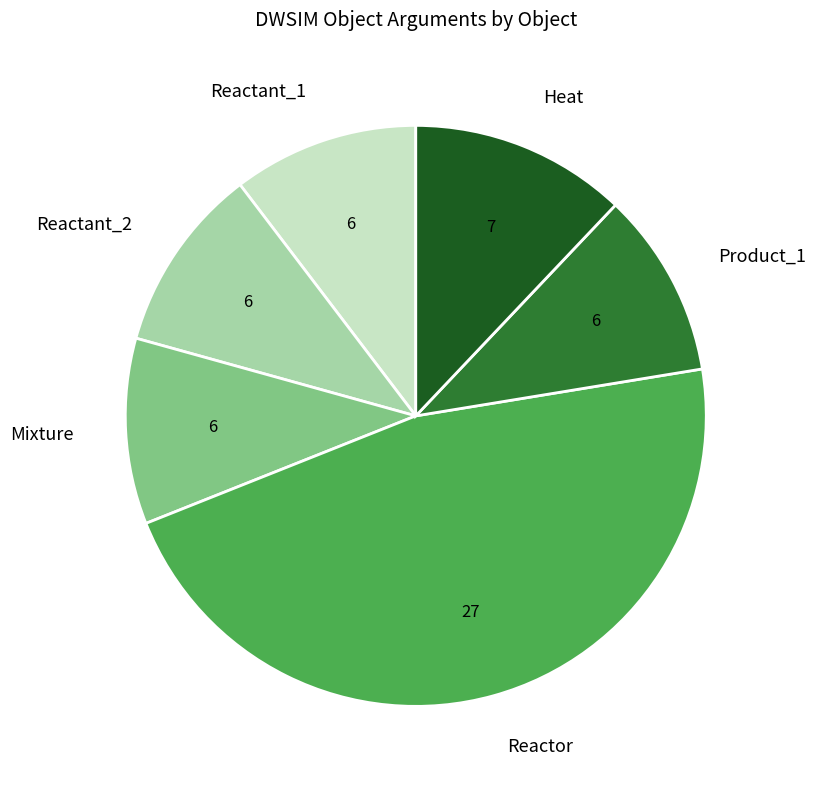

Combined, do Product_1 and Mixture account for over 50%?

No